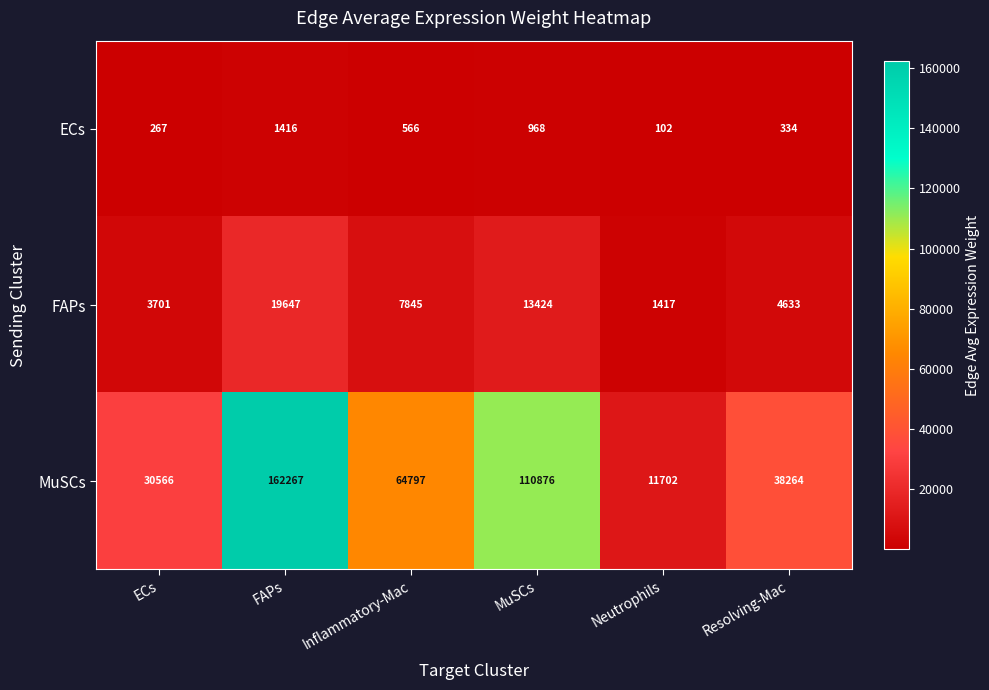

Reading left to right, what are all the values shown in this chart?

ECs: 267	1416	566	968	102	334
FAPs: 3701	19647	7845	13424	1417	4633
MuSCs: 30566	162267	64797	110876	11702	38264